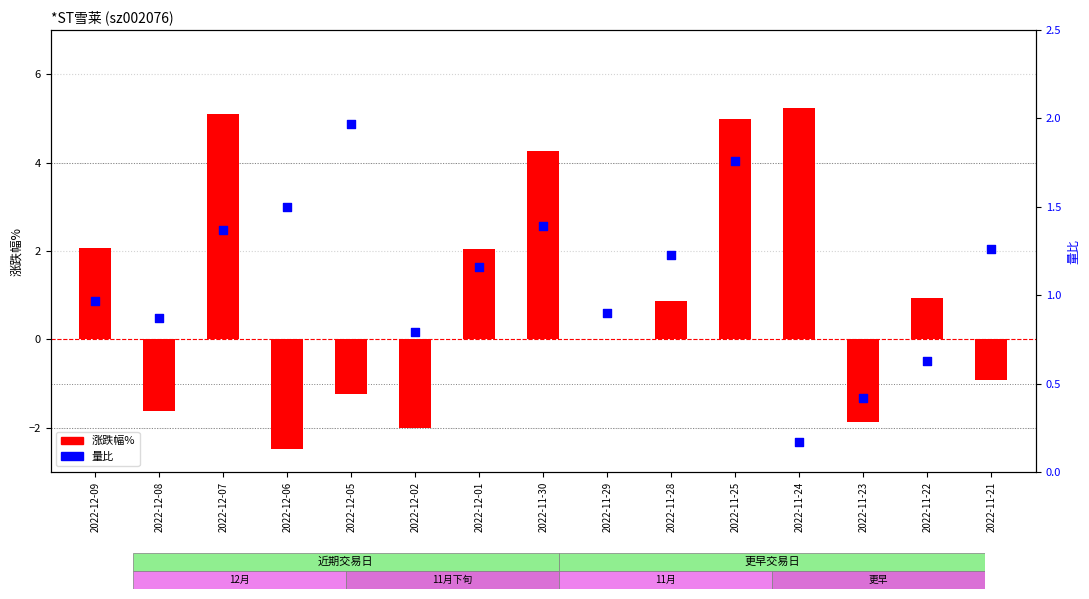

Which series reaches the maximum Y coordinate?

涨跌幅%